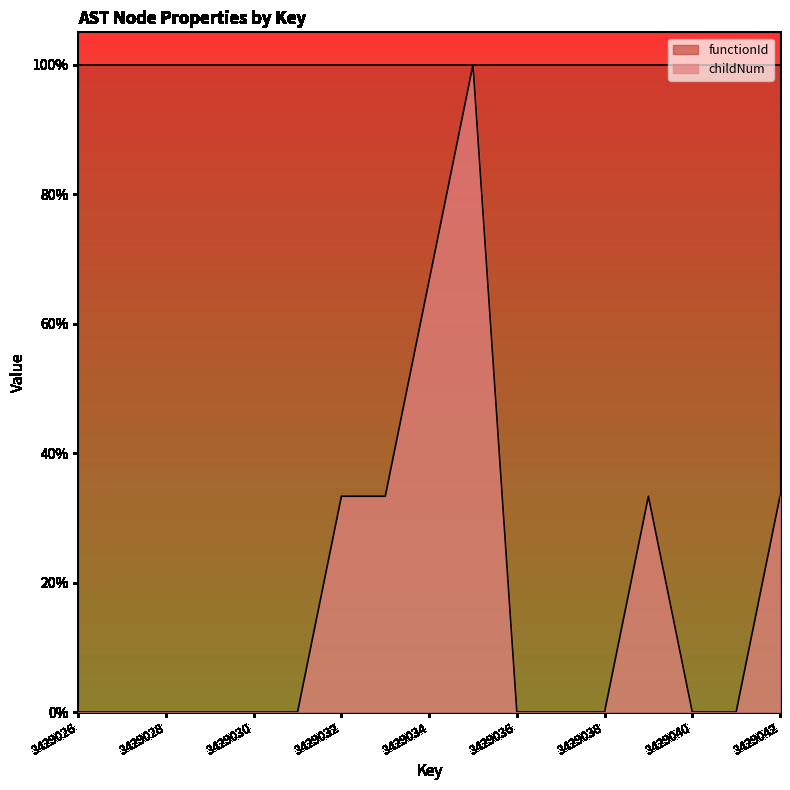

True or false: the data shows -0.3 at 3429041.

False